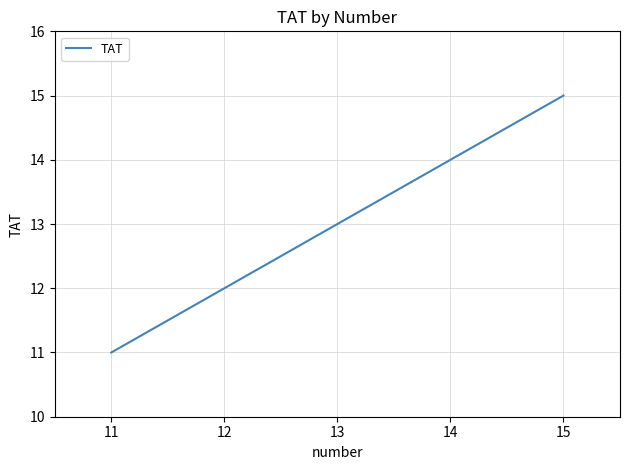

Rank the categories by value from highest to lowest.

15, 14, 13, 12, 11